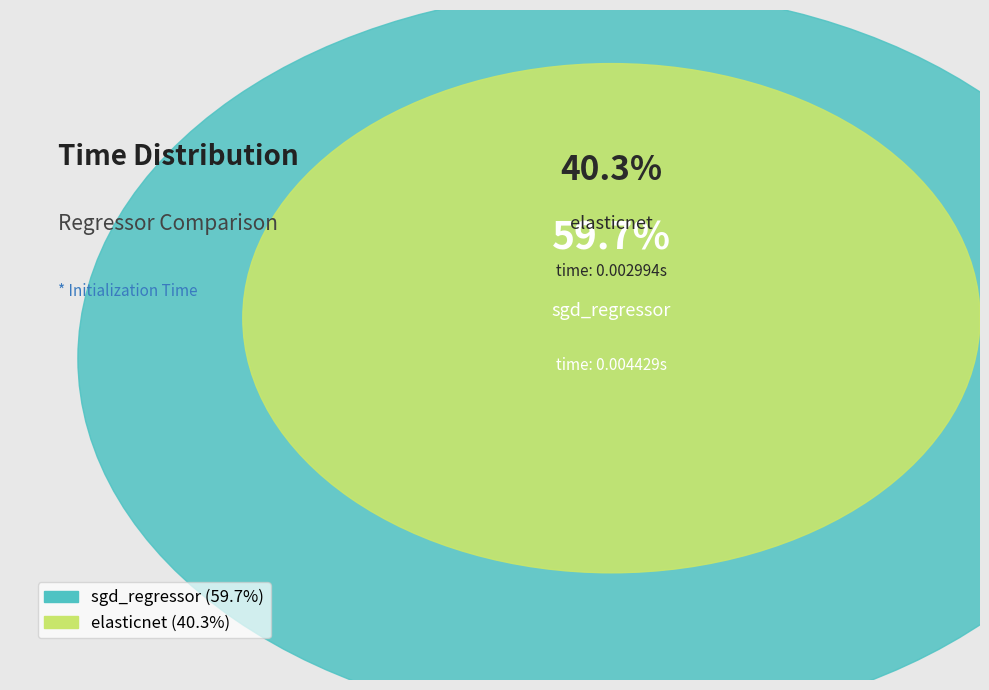

How much of the chart is everything except sgd_regressor?

40.3%